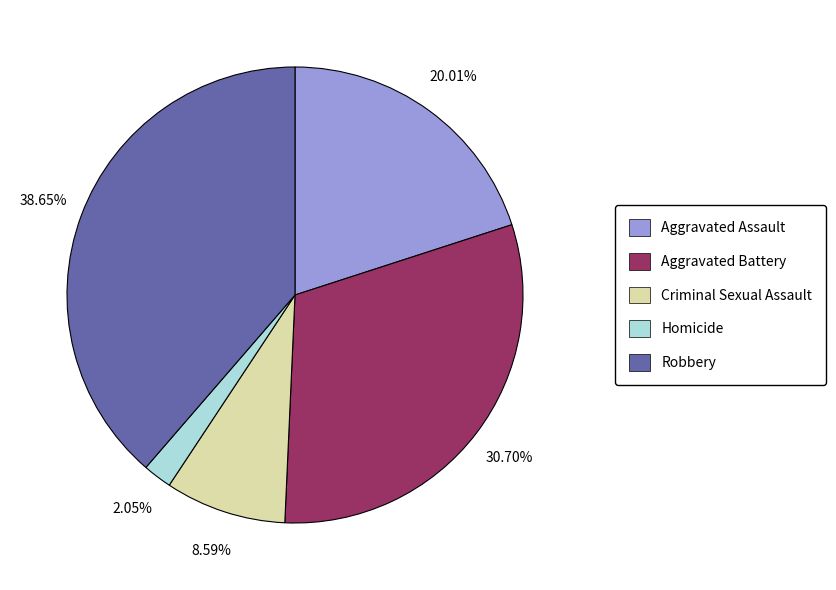

Does Aggravated Assault represent more than half of the total?

No